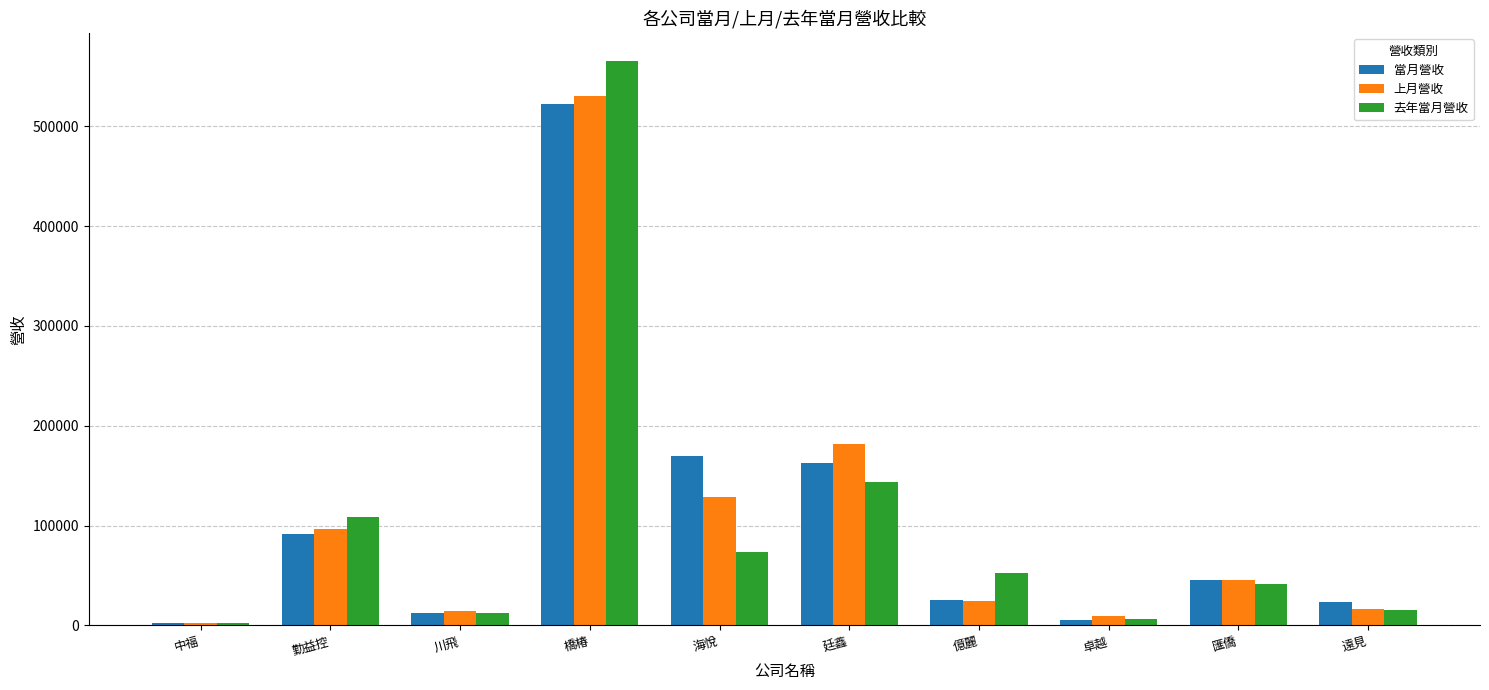

What is the difference between the 當月營收 values at 勤益控 and 中福?

89466